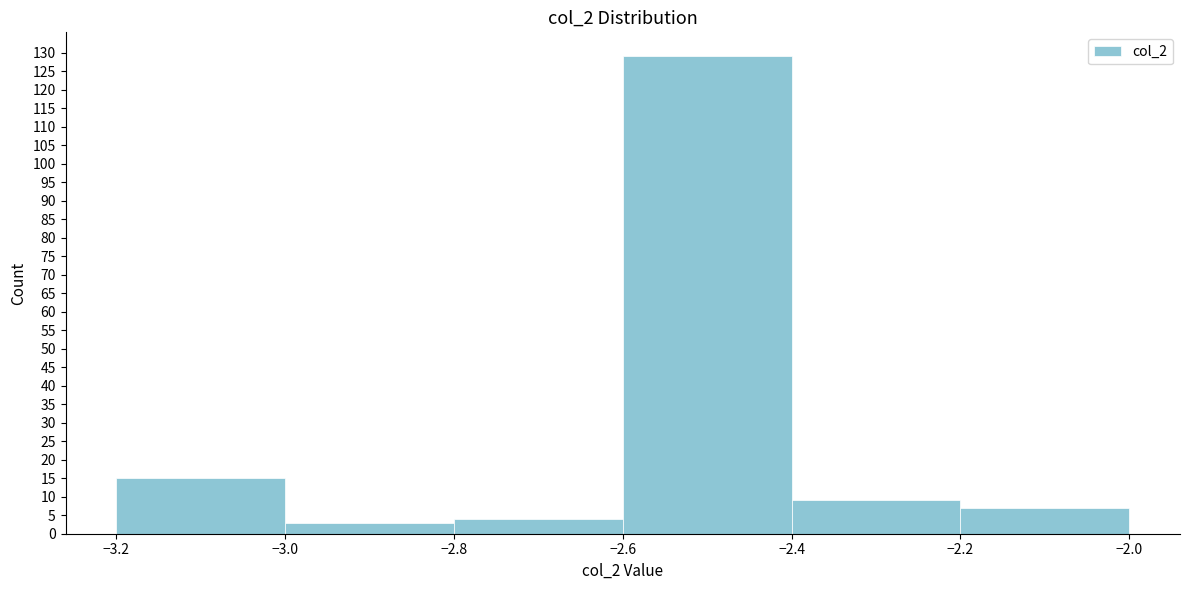

Reading left to right, list every bar in this chart as the range it spans on the x-axis followed by its height. The values are not printed on the chart, so give them approximately, as read against the axis.

-3.2 to -3.0: 15
-3.0 to -2.8: 3
-2.8 to -2.6: 4
-2.6 to -2.4: 129
-2.4 to -2.2: 9
-2.2 to -2.0: 7